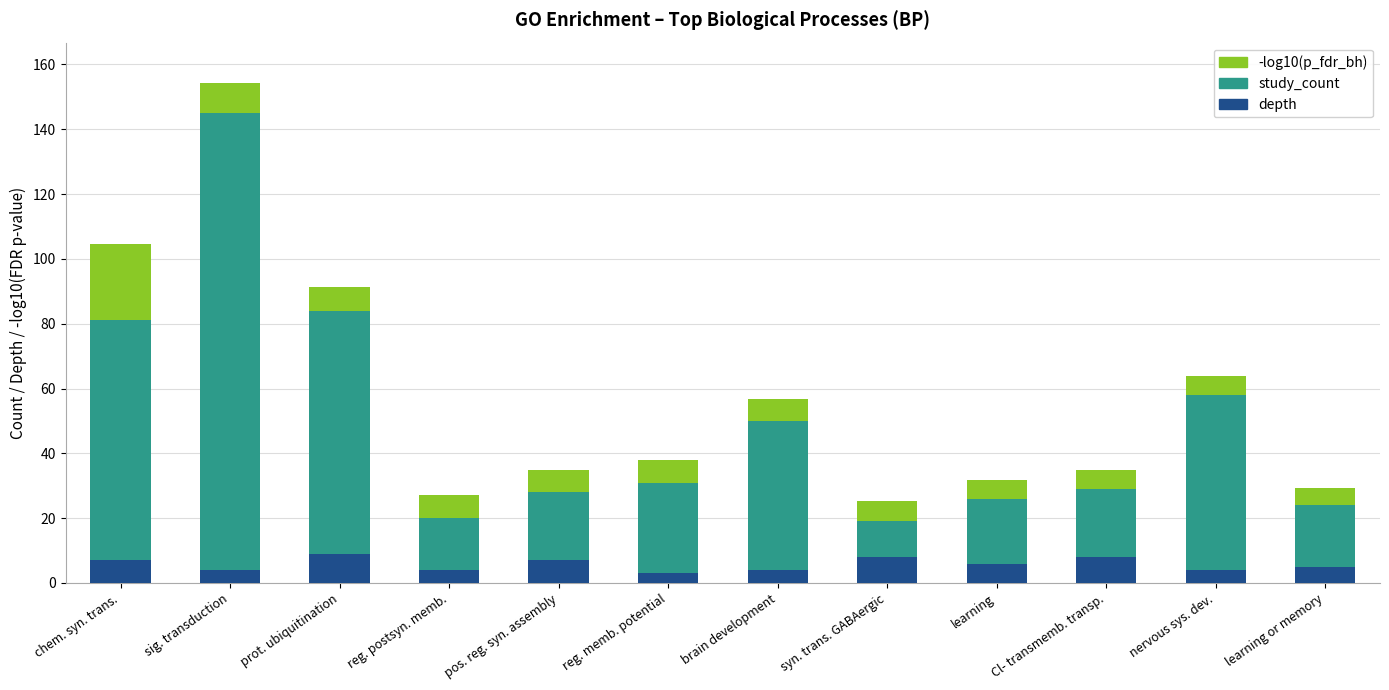

The depth series shows 6.0 at learning. True or false?

True